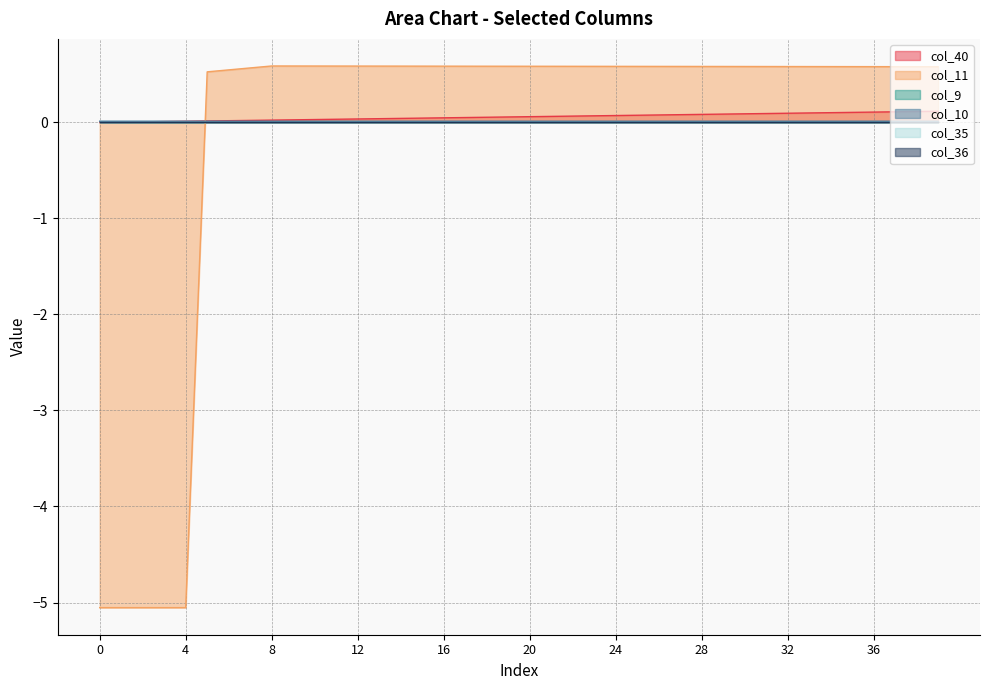

What is the difference between the highest and lowest values at 14?

0.6